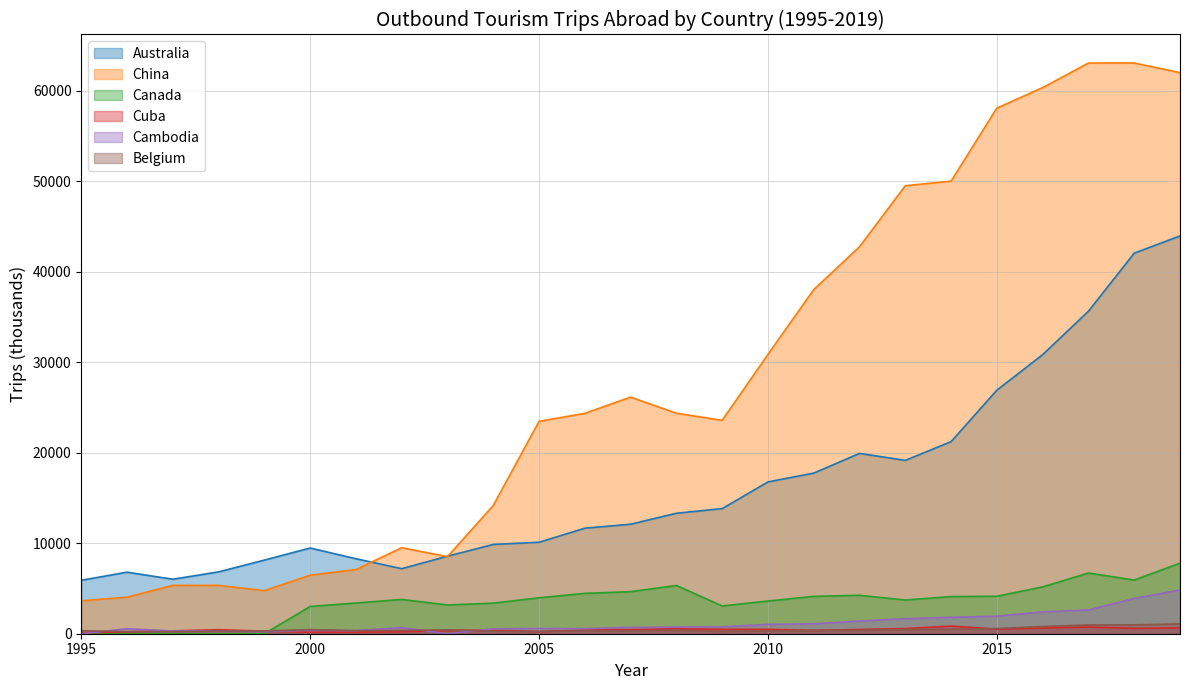

Which category has the highest value in the Canada series?

2019